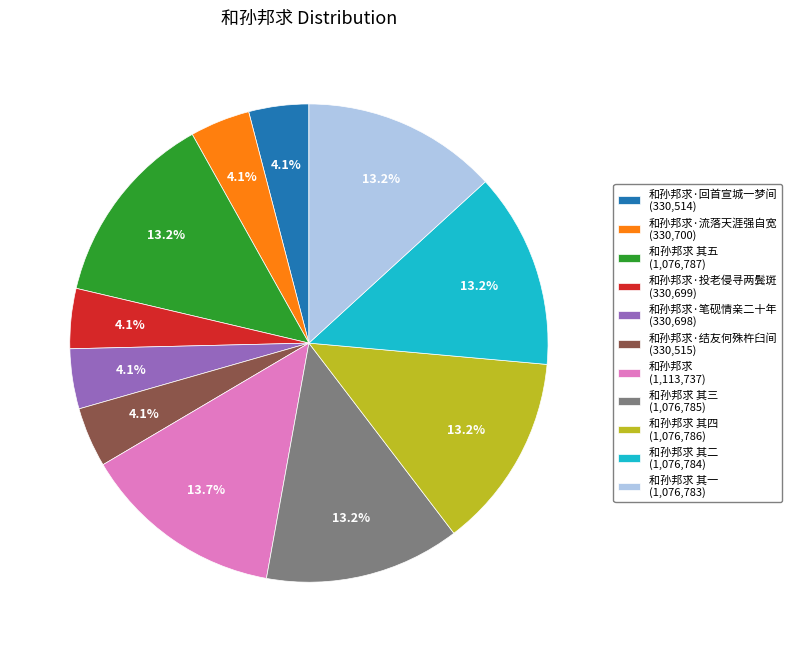

What is the ratio of the value at 和孙邦求·投老侵寻两鬓斑 (330,699) to the value at 和孙邦求·结友何殊杵臼间 (330,515)?

1.0